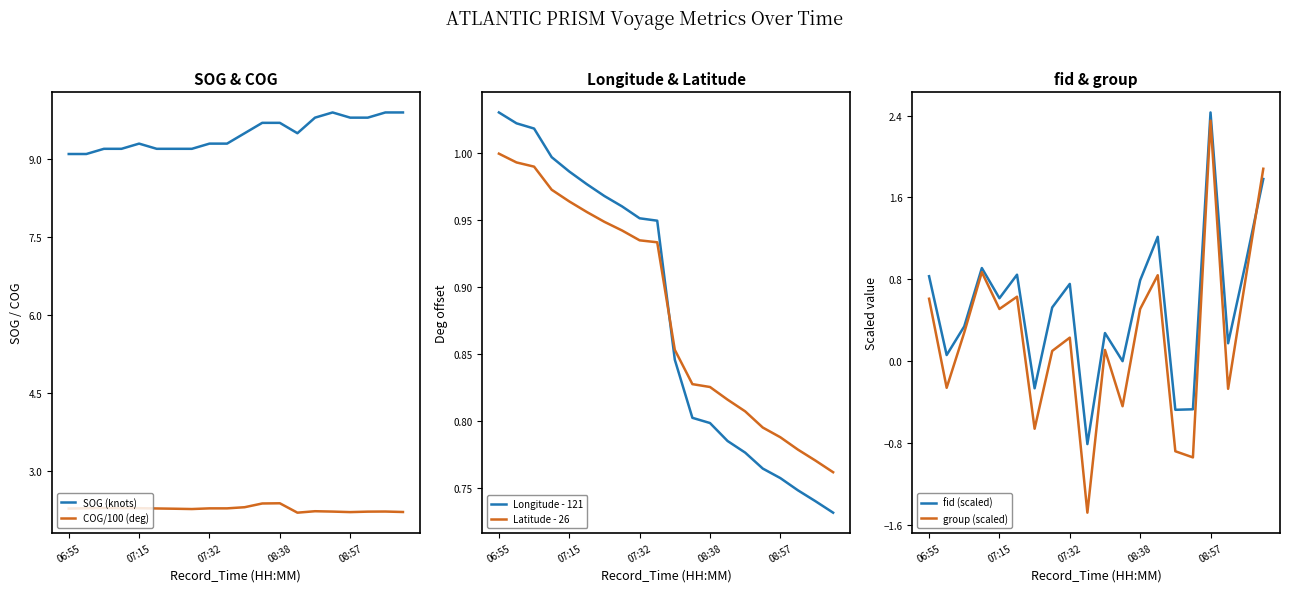

How many data points in fid (scaled) are above 0?

15